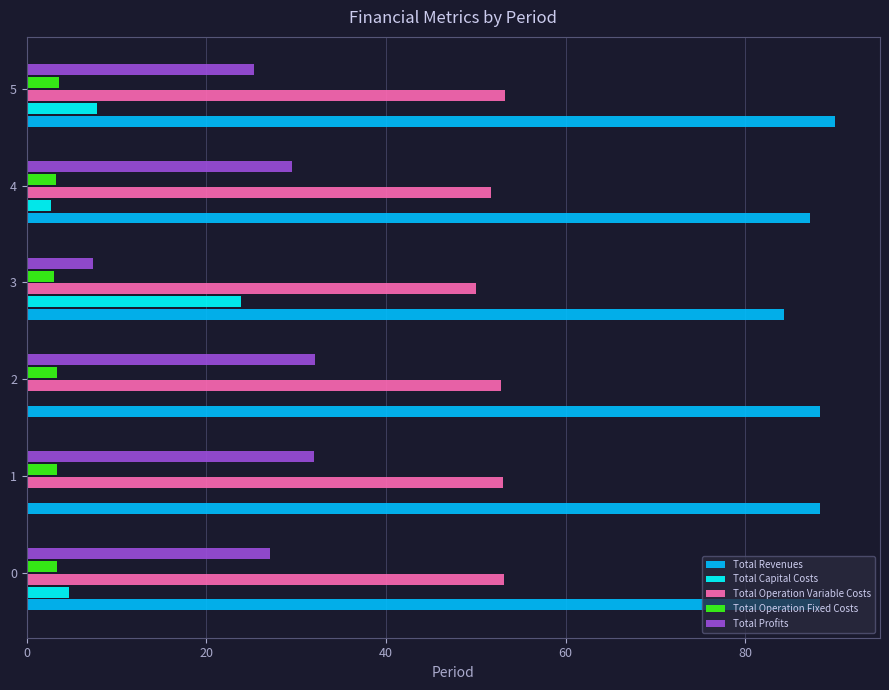

Which series has the largest total across all categories?

Total Revenues